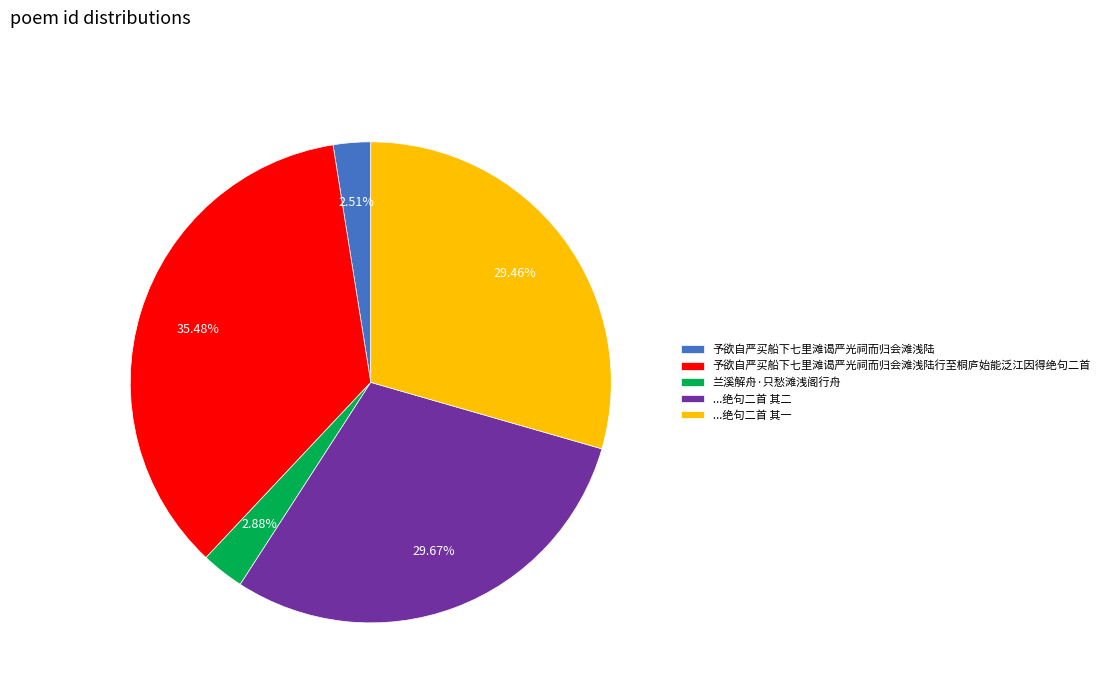

How many slices are in this pie chart?

5